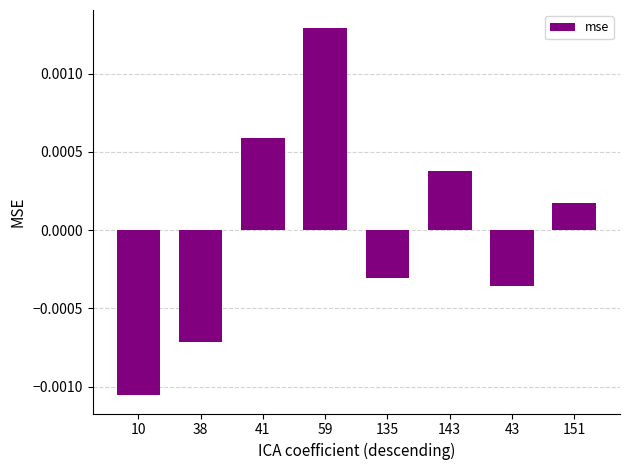

Count the number of values greater than 0.

4